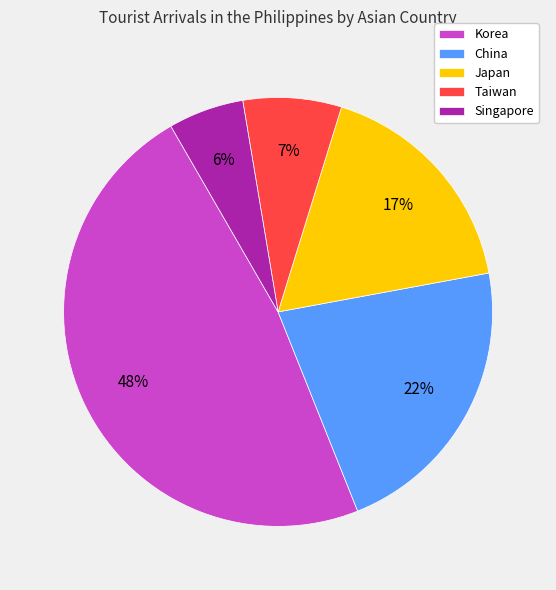

Is the sum of Japan and Taiwan greater than half?

No